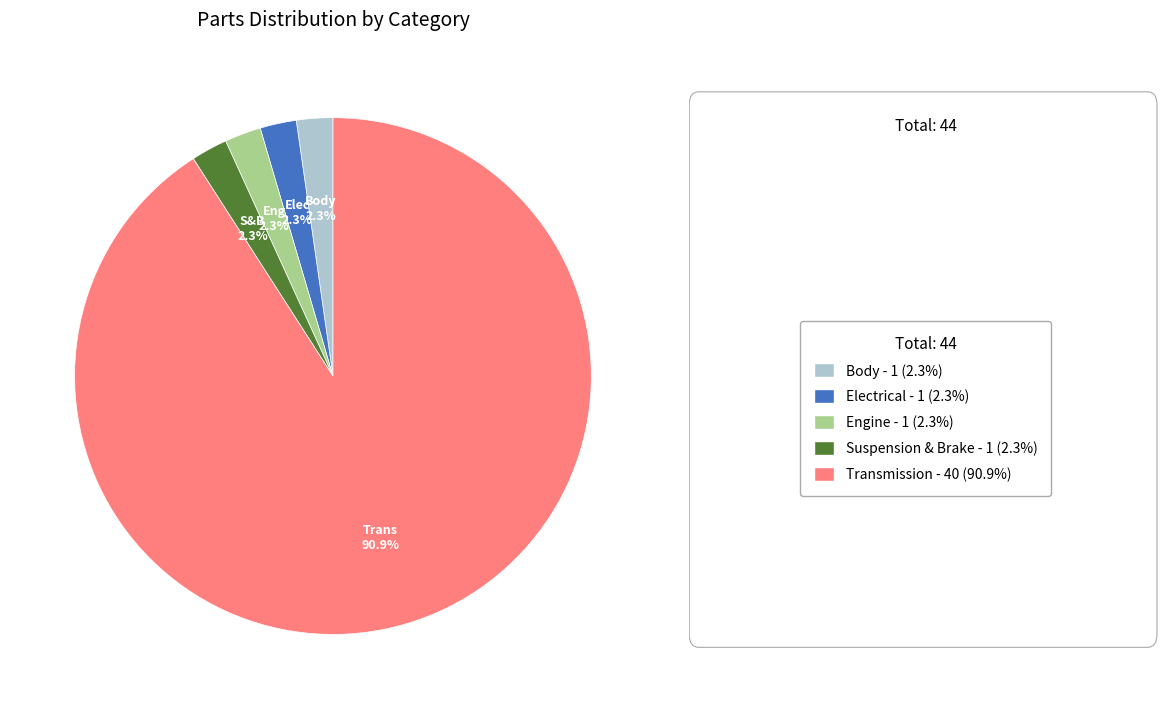

Is there a majority slice in this chart?

Yes